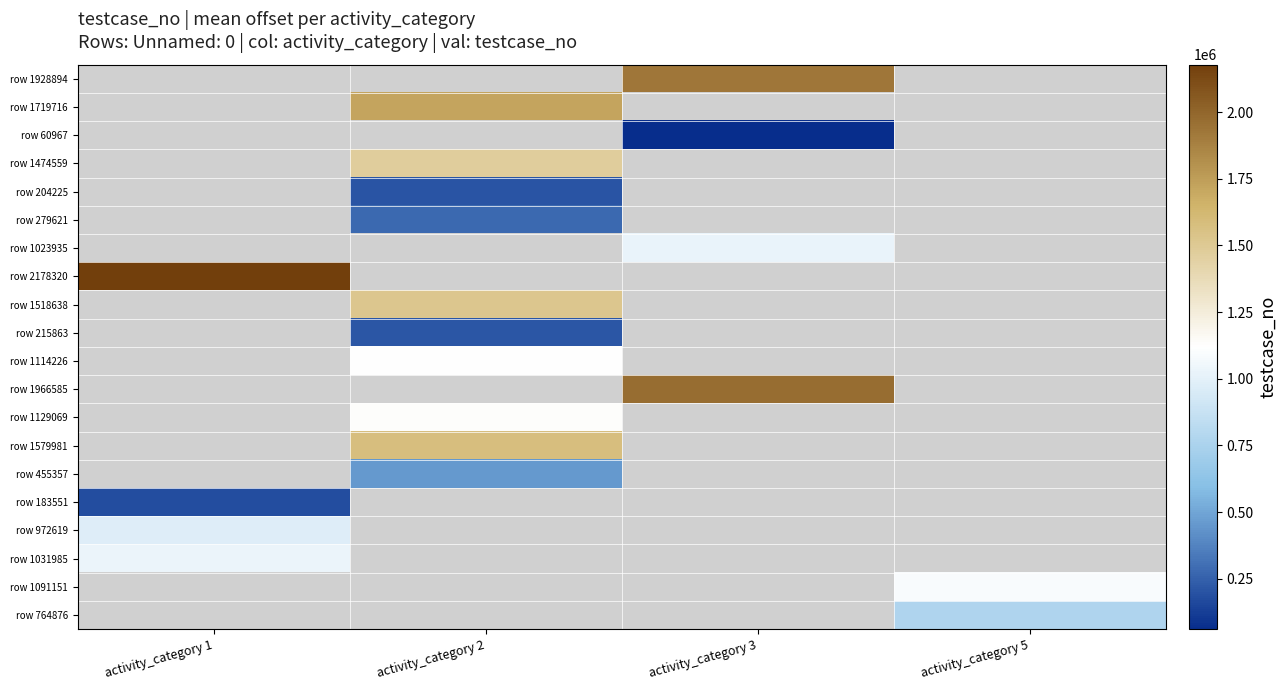

Which label corresponds to the largest value in the chart?

activity_category 1